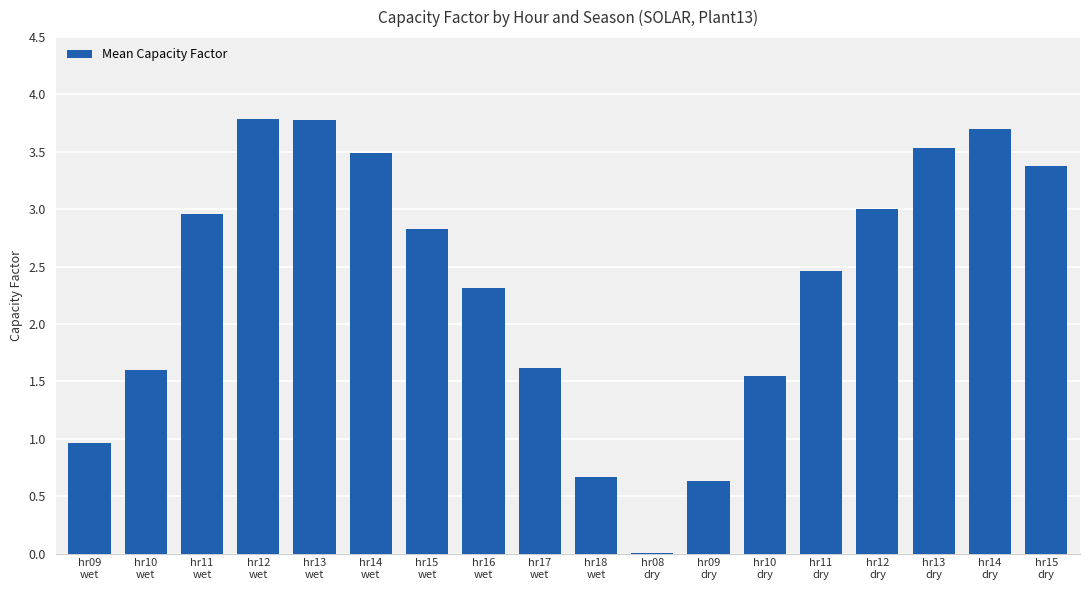

Are the bars horizontal?

No